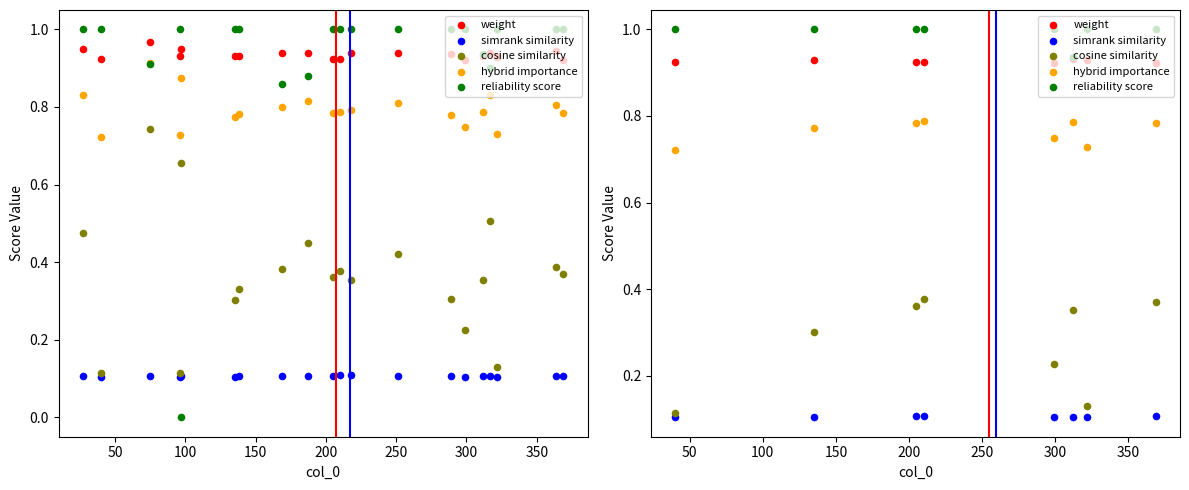

Which series contains the highest Y value?

reliability score